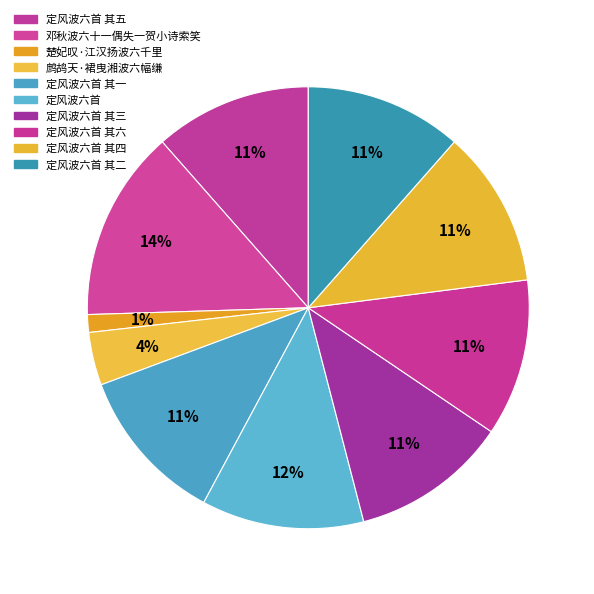

Count the number of slices in the pie.

10